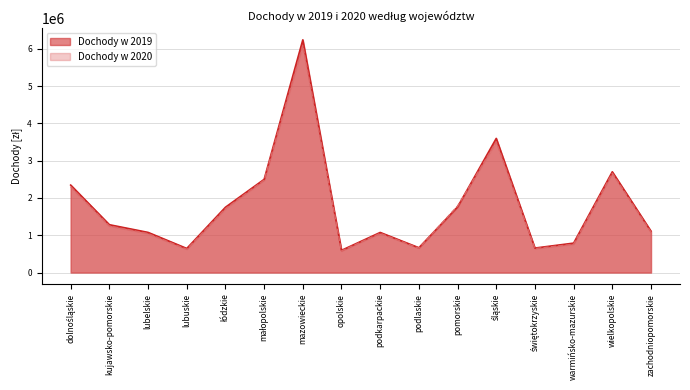

What is the label of the 6th point from the right?

pomorskie